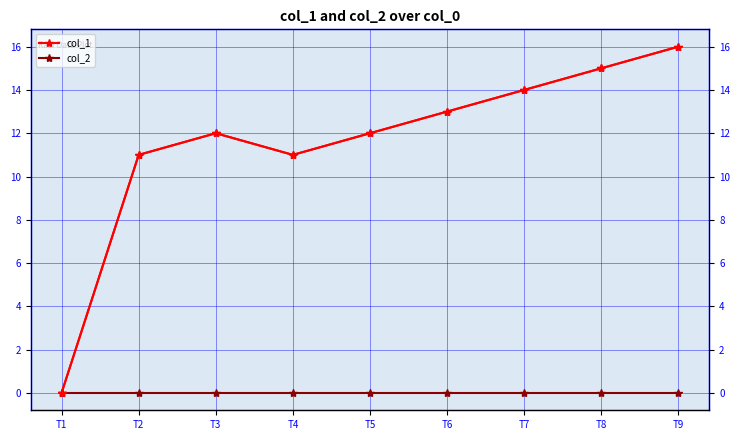

How many lines are shown in the chart?

3